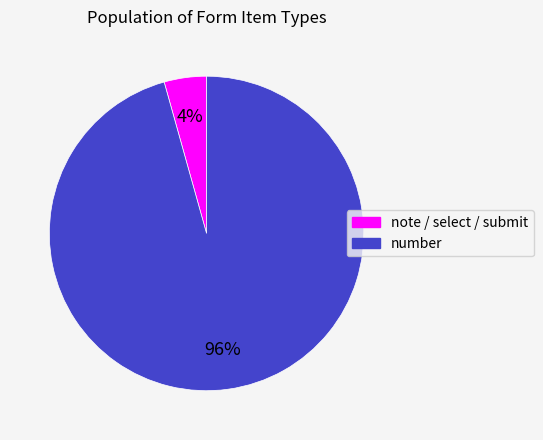

True or false: note / select / submit accounts for 17% of the total.

False